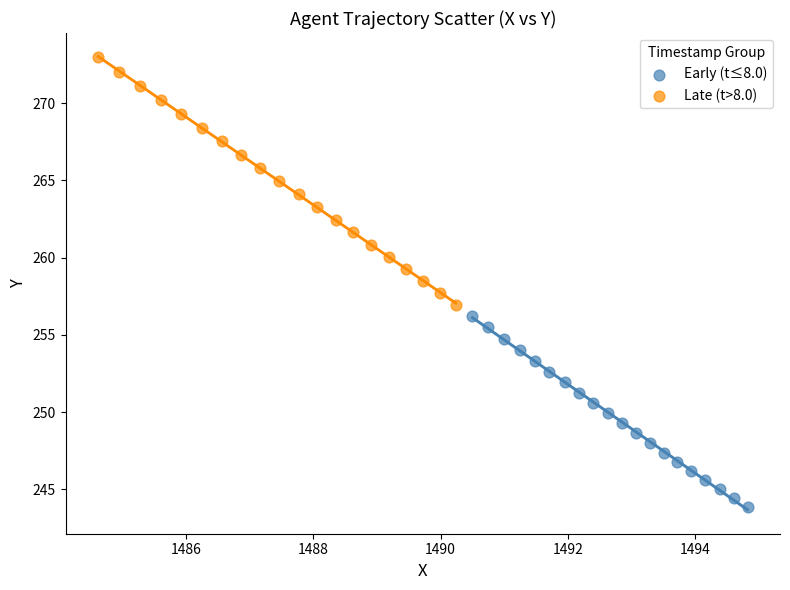

Which series contains the lowest Y value?

Early (t≤8.0)